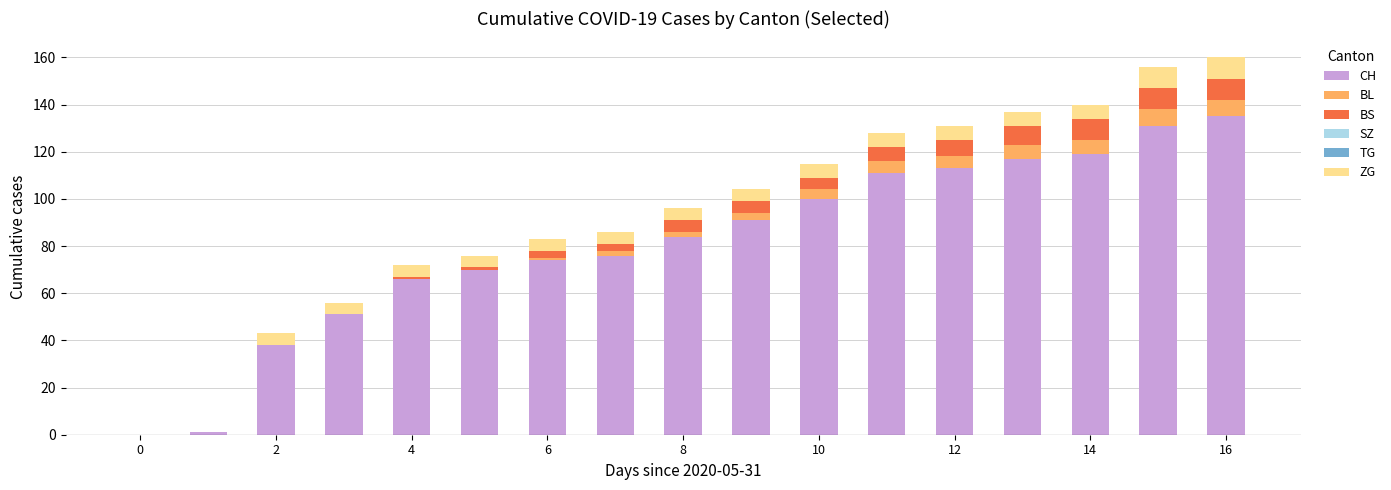

What is the maximum value for CH?

135